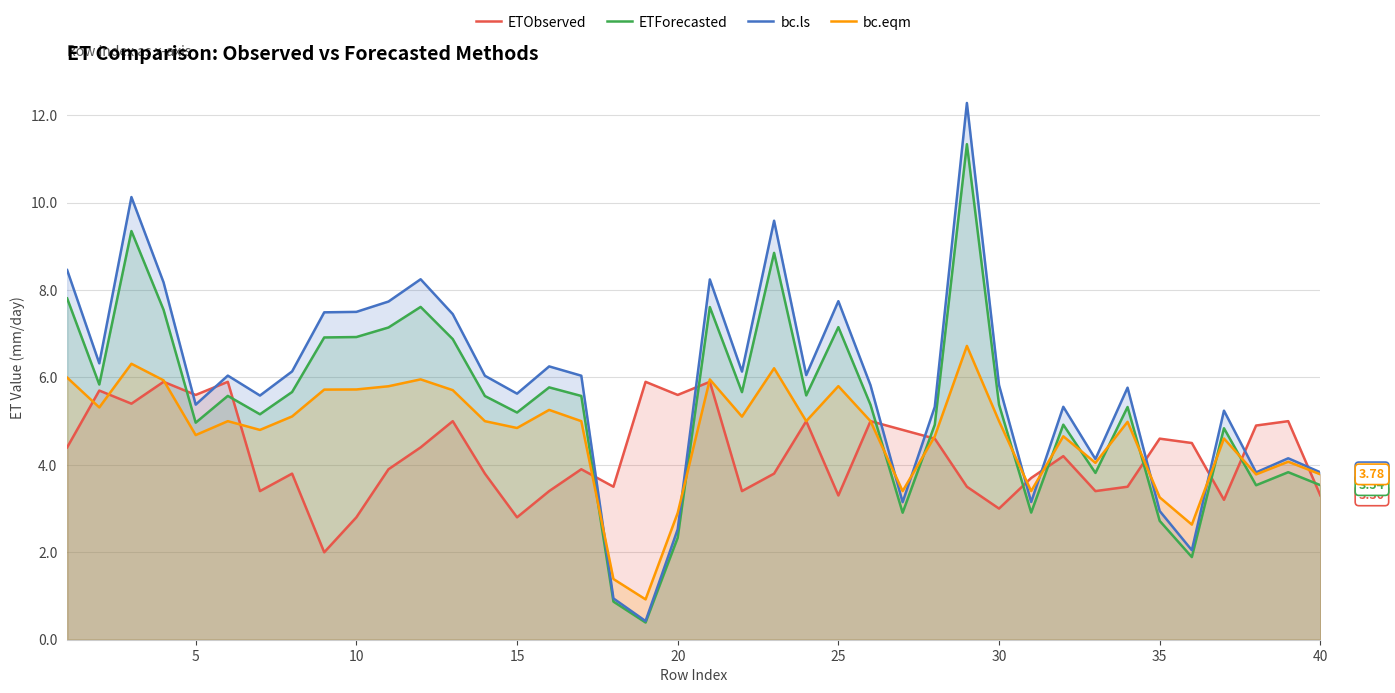

Does the chart have visible grid lines?

Yes